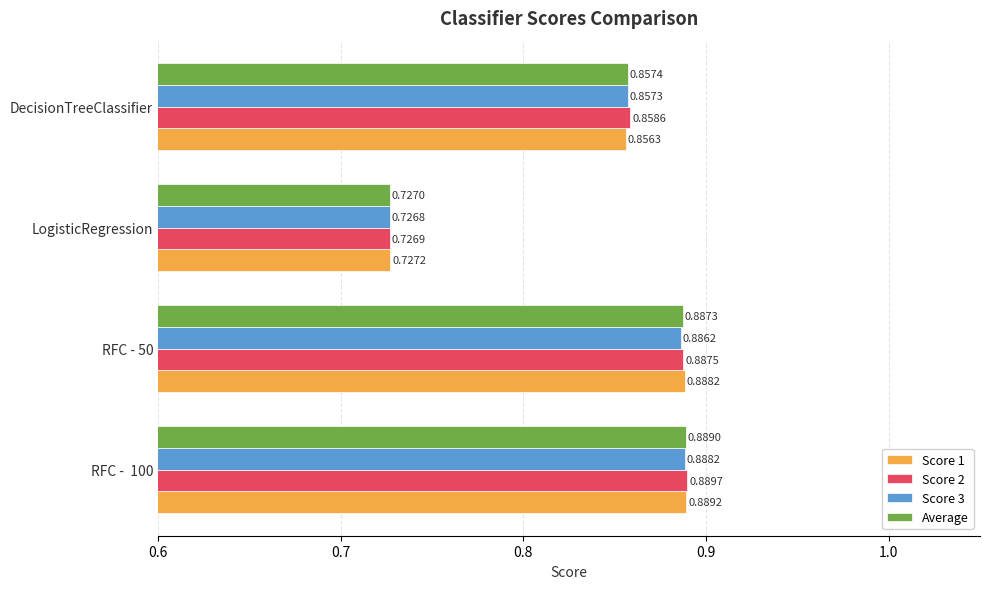

Which series has the largest range (max minus min)?

Score 2